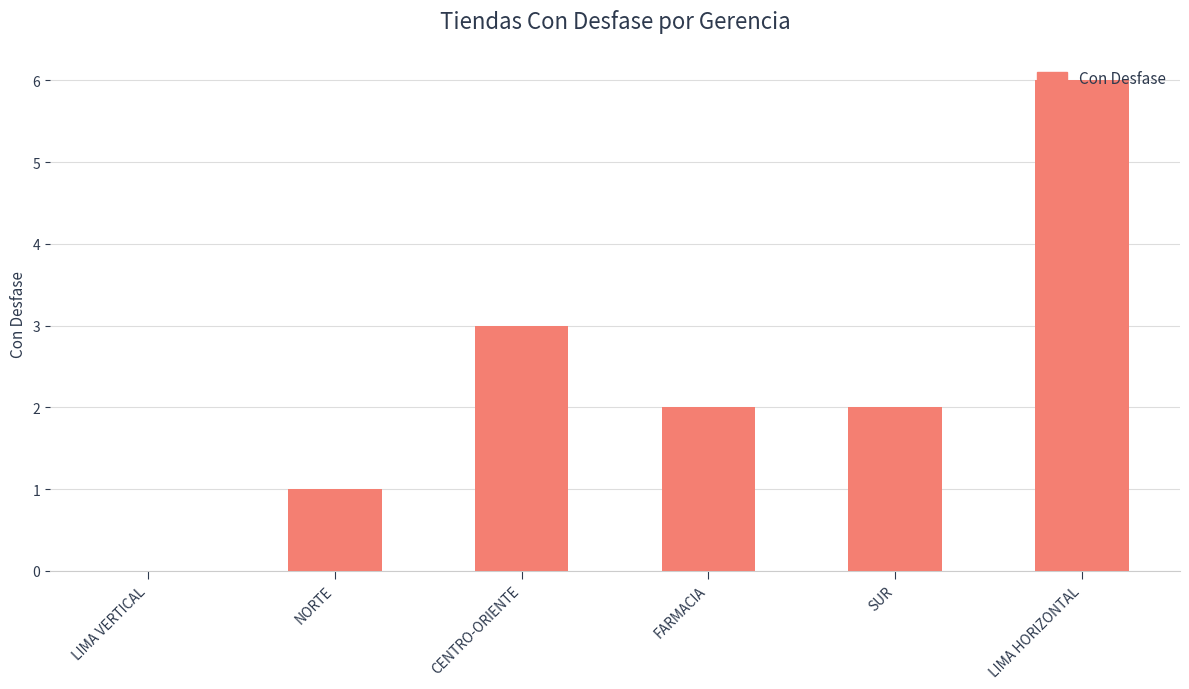

Which label corresponds to the largest value in the chart?

LIMA HORIZONTAL